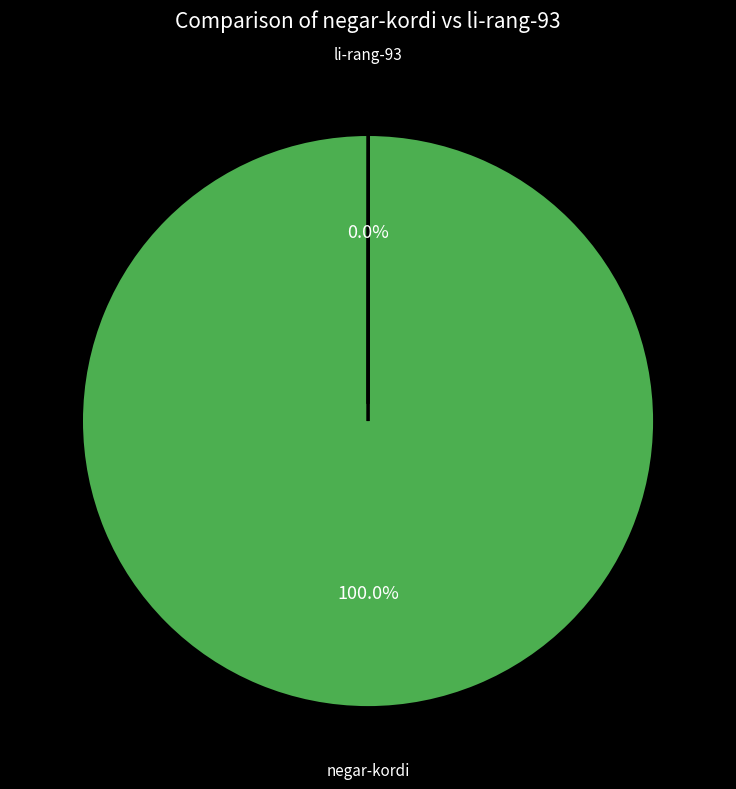

Is there a majority slice in this chart?

Yes